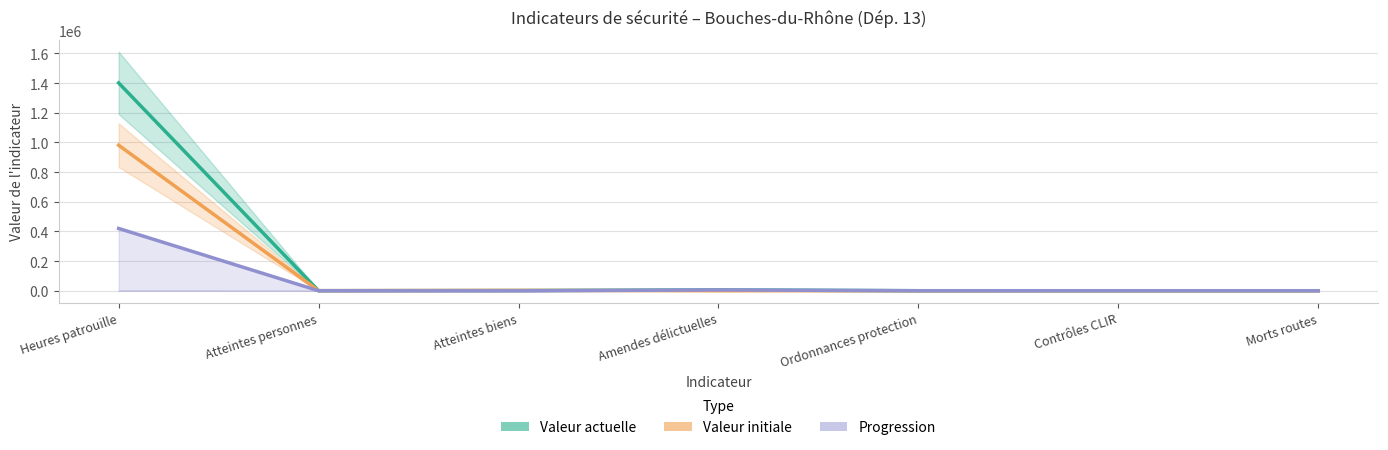

True or false: Valeur actuelle and Progression cross at least once.

False